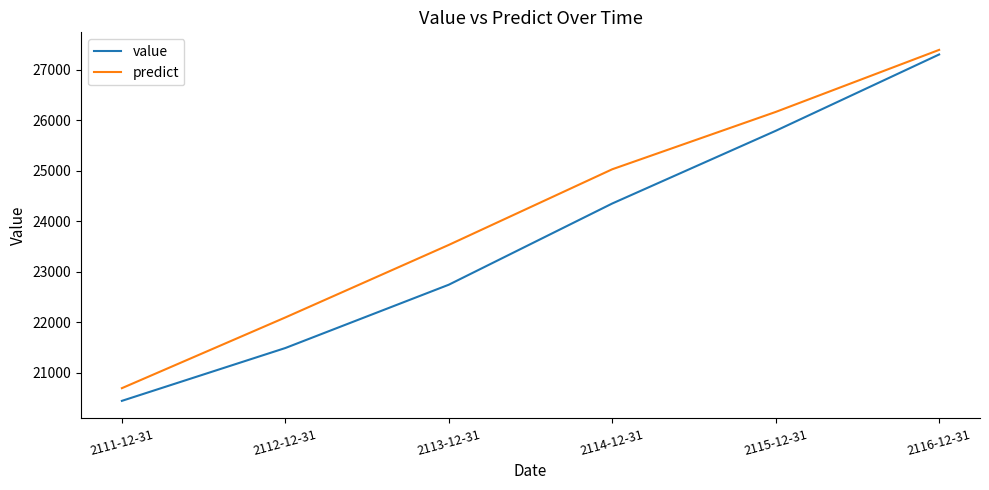

Rank the series by their average value, from highest to lowest.

predict, value